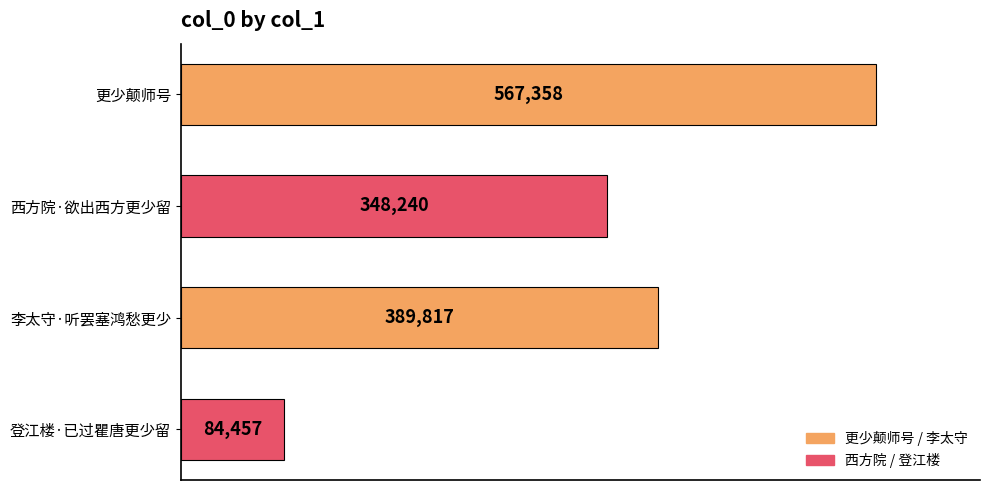

What is the value of the 1st bar from the top?

567358